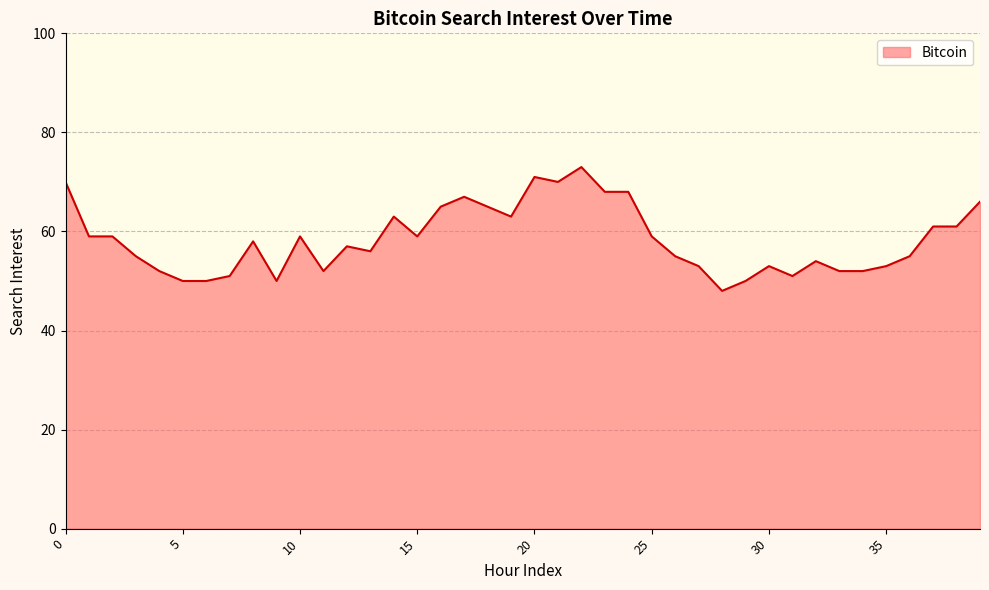

What is the difference between the maximum and minimum values?

25